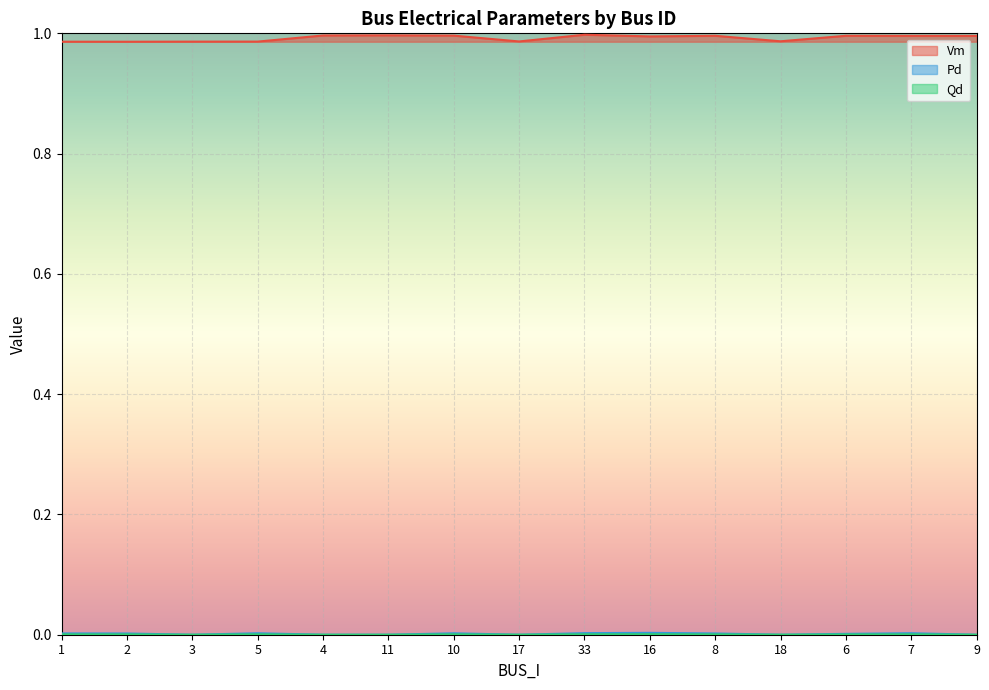

Reading right to left, what are all the values shown in this chart?

Vm: 9=1.0	7=1.0	6=1.0	18=1.0	8=1.0	16=1.0	33=1.0	17=1.0	10=1.0	11=1.0	4=1.0	5=1.0	3=1.0	2=1.0	1=1.0
Pd: 9=0.0	7=0.0	6=0.0	18=0.0	8=0.0	16=0.0	33=0.0	17=0.0	10=0.0	11=0.0	4=0.0	5=0.0	3=0.0	2=0.0	1=0.0
Qd: 9=0.0	7=0.0	6=0.0	18=0.0	8=0.0	16=0.0	33=0.0	17=0.0	10=0.0	11=0.0	4=0.0	5=0.0	3=0.0	2=0.0	1=0.0